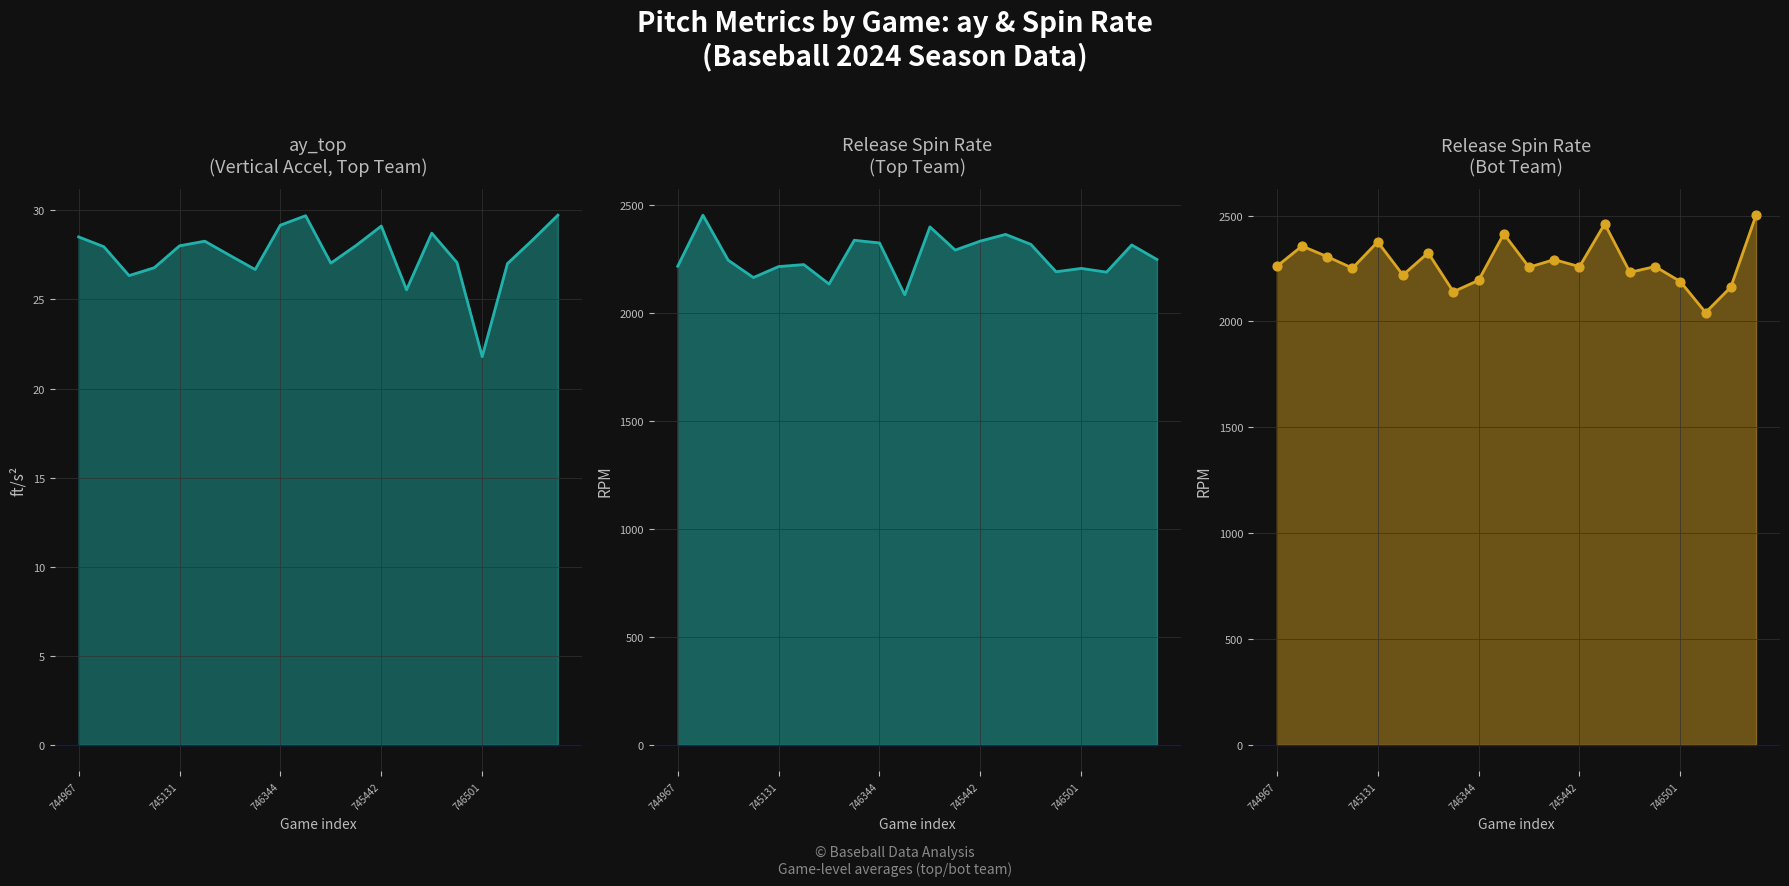

Is the value of release_spin_rate_top at 745691 greater than the value of release_spin_rate_bot at 746501?

Yes